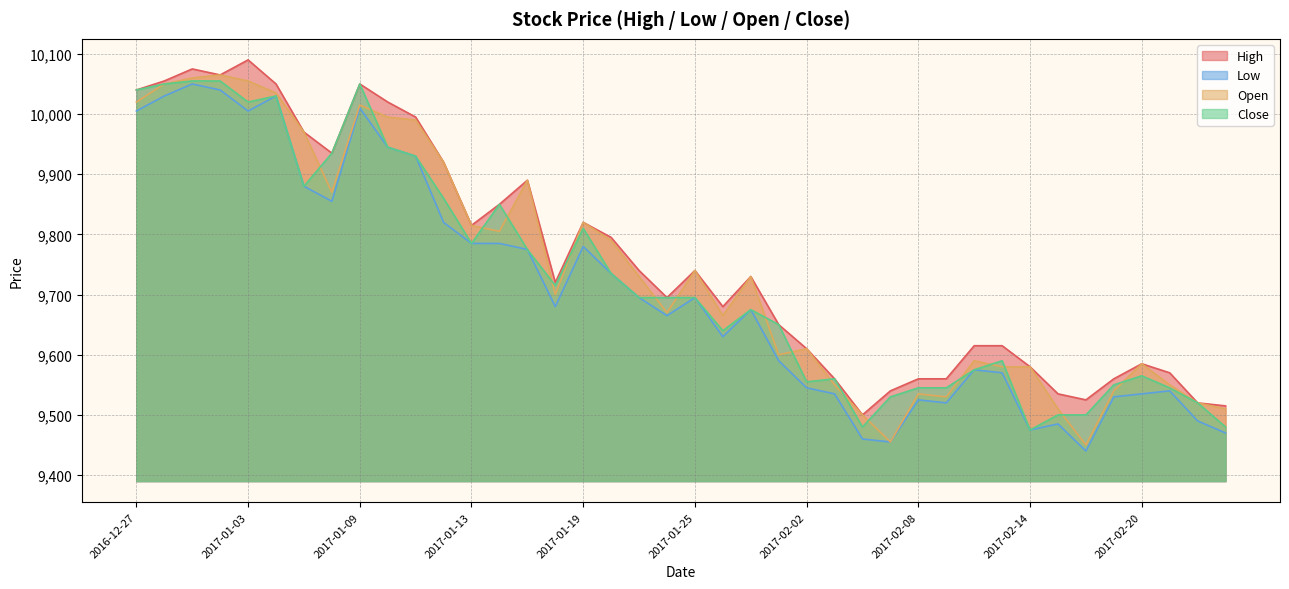

What is the value of the Low point at the 13th from the left?

9785